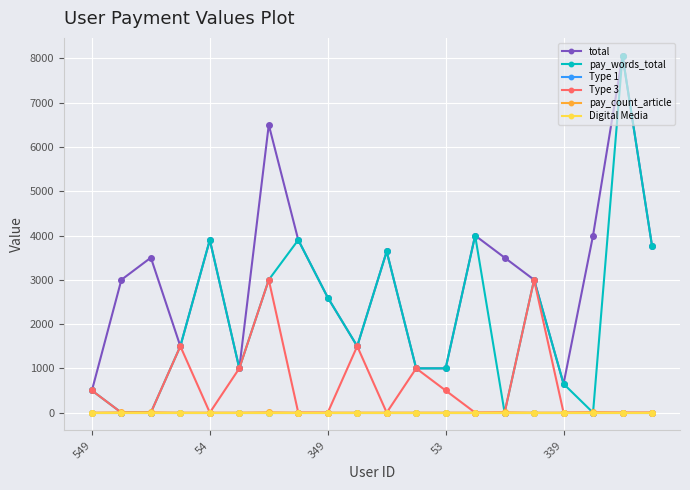

Is this an area chart (filled region under the line)?

No